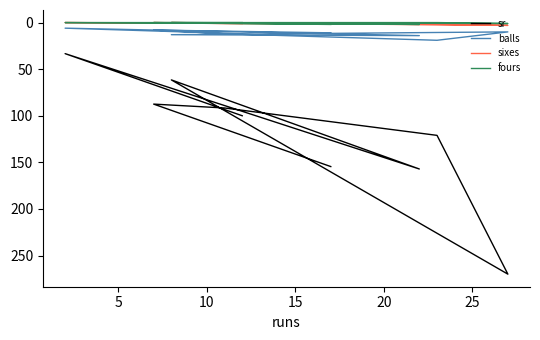

What is the sum of all balls values?

105.0